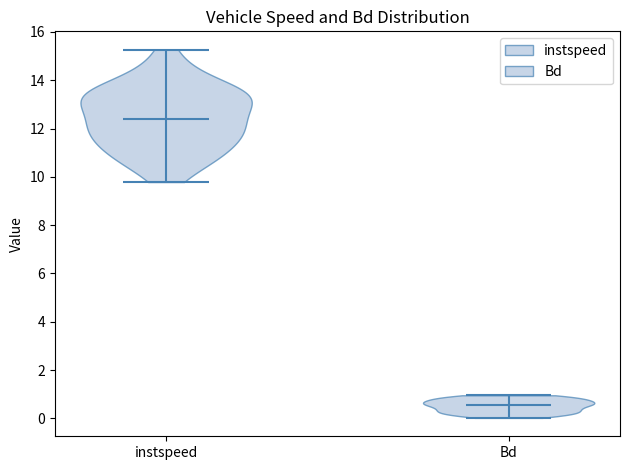

Reading left to right, read every violin against the y-axis: where its median line is, and the lowest and highest points it reaches. The values are not printed on the chart, so give them approximately, as read against the axis.

instspeed: median line 12.4, lowest point 9.8, highest point 15.2
Bd: median line 0.6, lowest point 0.0, highest point 1.0